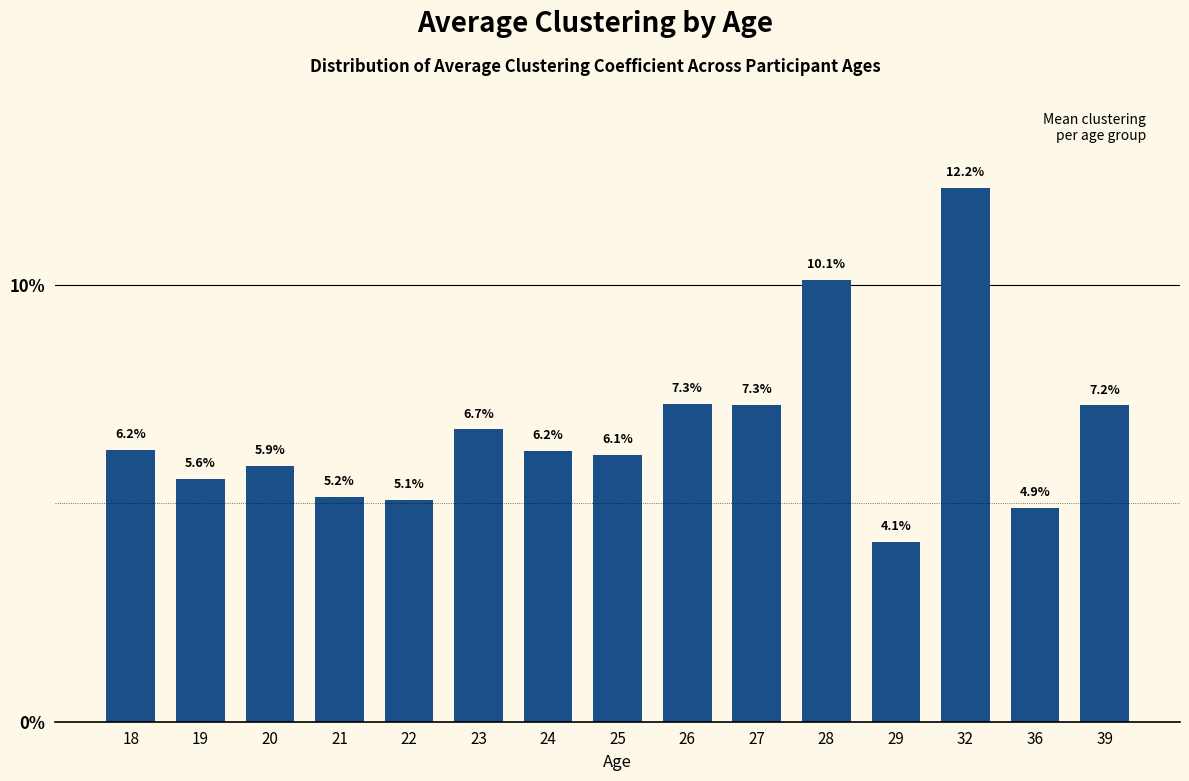

True or false: the data shows 7.3 at 26.

True